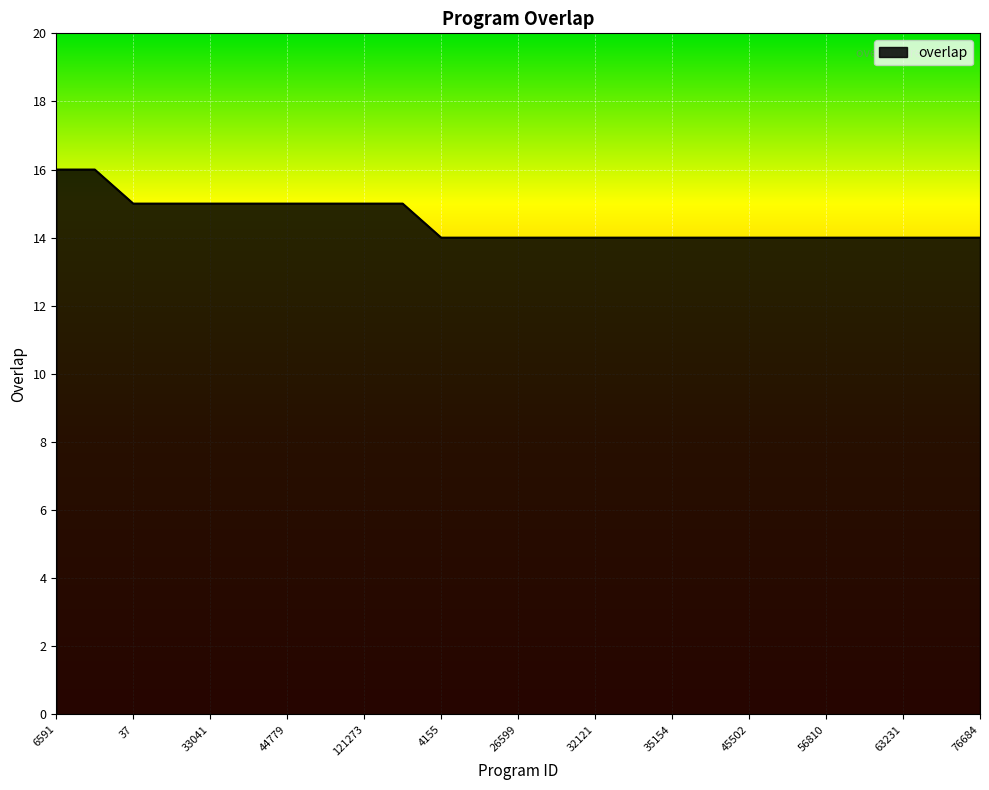

What is the maximum value shown in the chart?

16